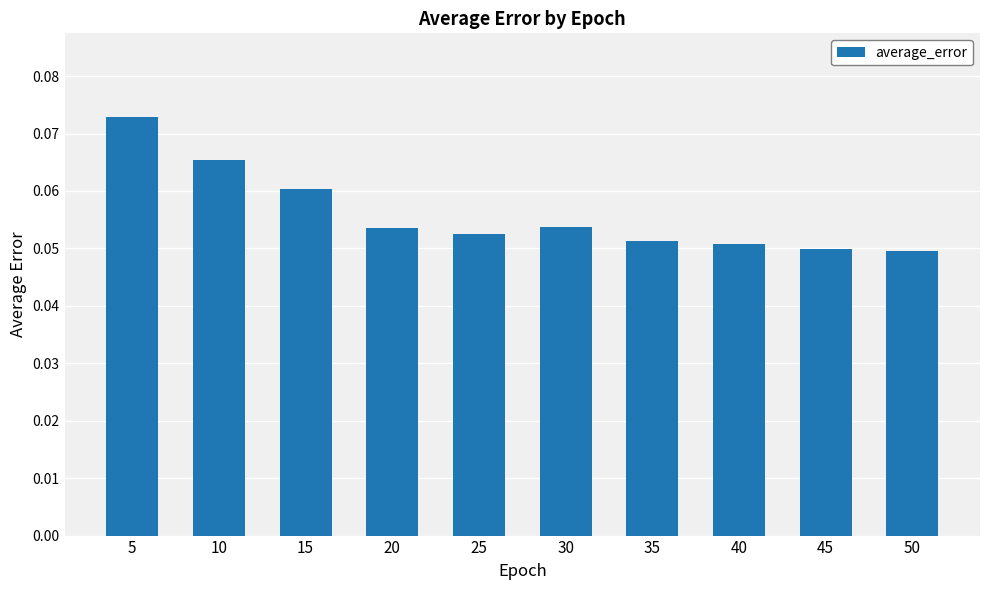

What is the sum of all values?

0.6